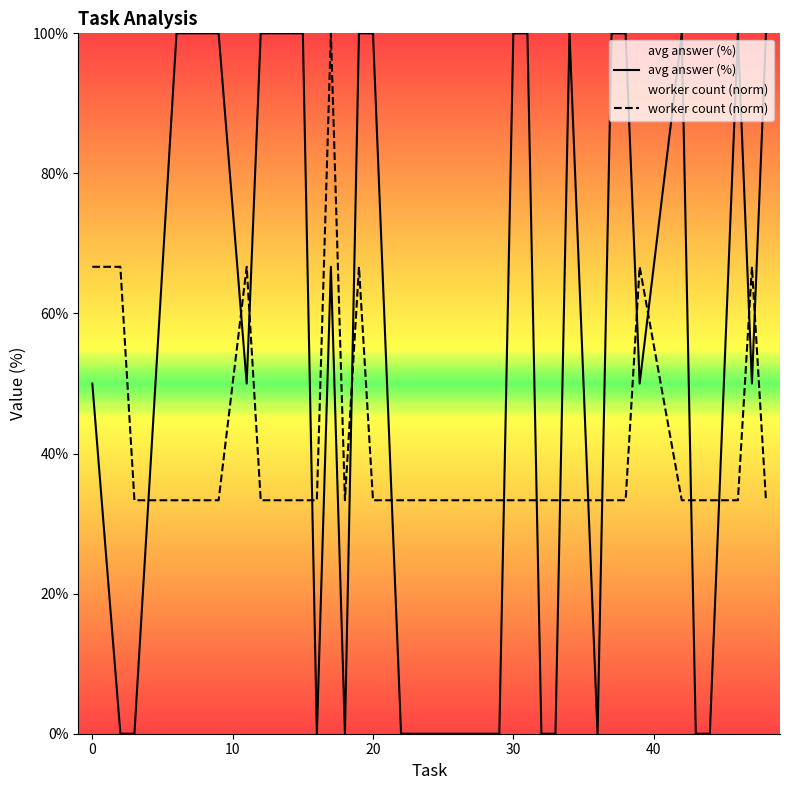

True or false: avg answer (%) and worker count (norm) cross at least once.

True